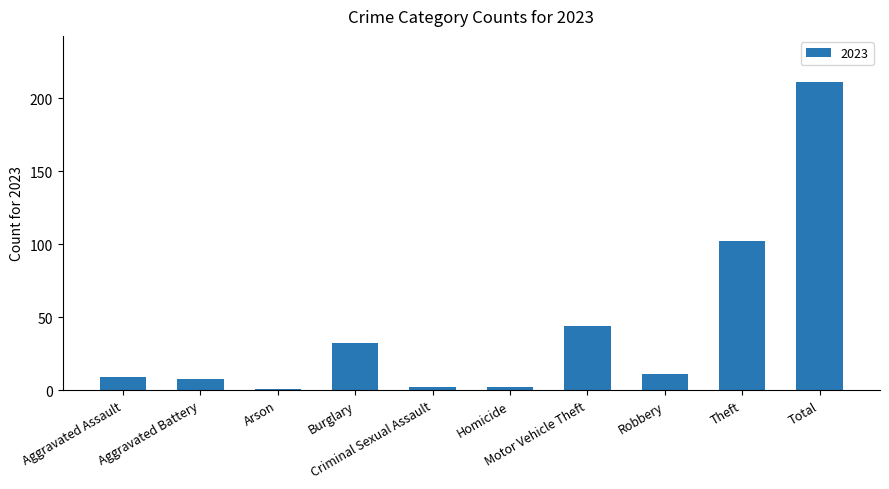

What is the average value?

42